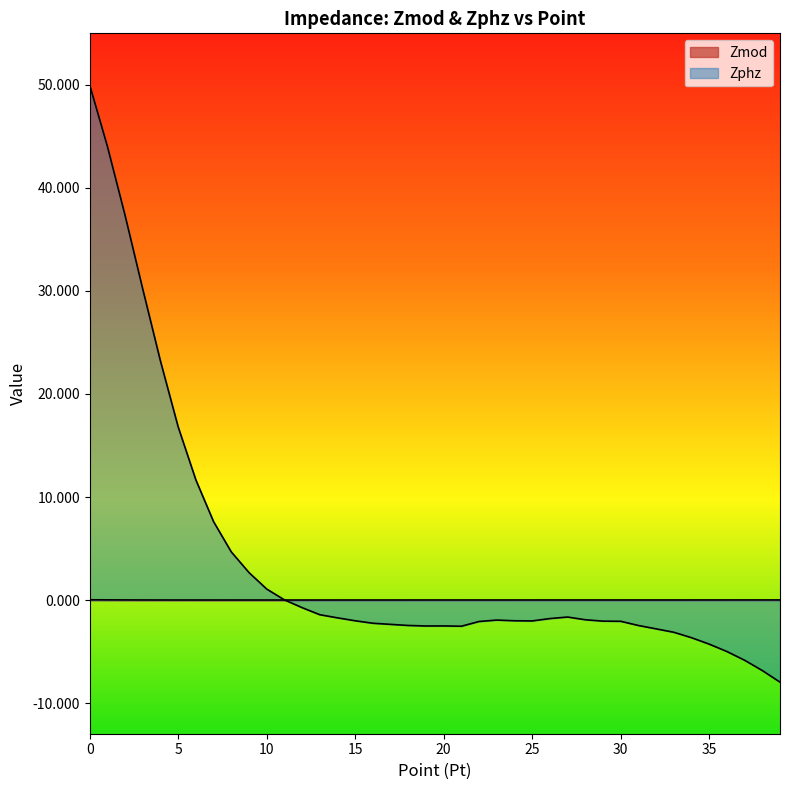

Rank the categories by Zphz value from highest to lowest.

0, 1, 2, 3, 4, 5, 6, 7, 8, 9, 10, 11, 12, 13, 27, 14, 26, 28, 23, 15, 24, 25, 29, 30, 22, 16, 17, 18, 31, 20, 19, 21, 32, 33, 34, 35, 36, 37, 38, 39